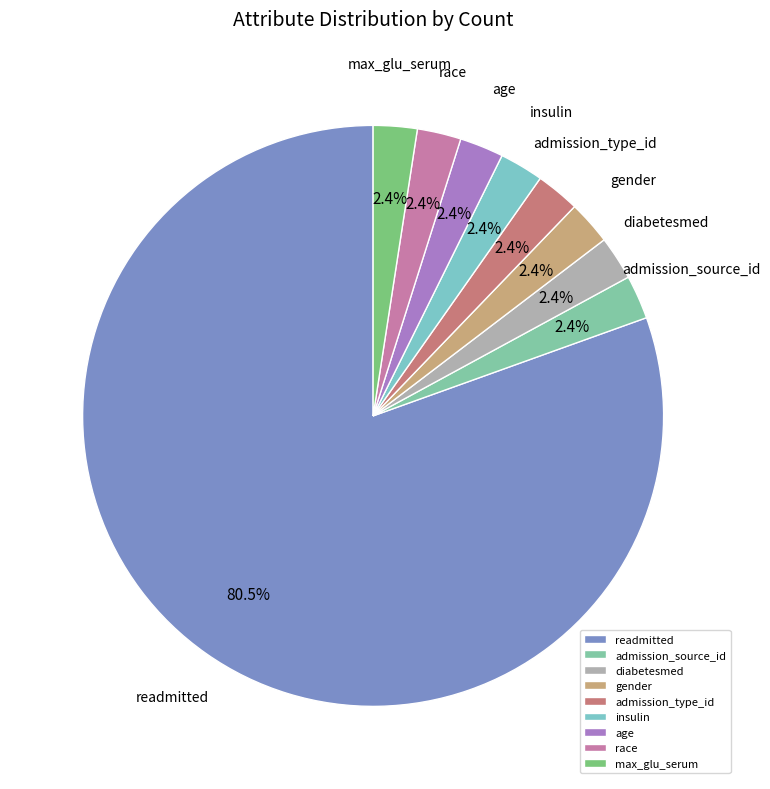

To the nearest percent, what portion does max_glu_serum represent?

2%